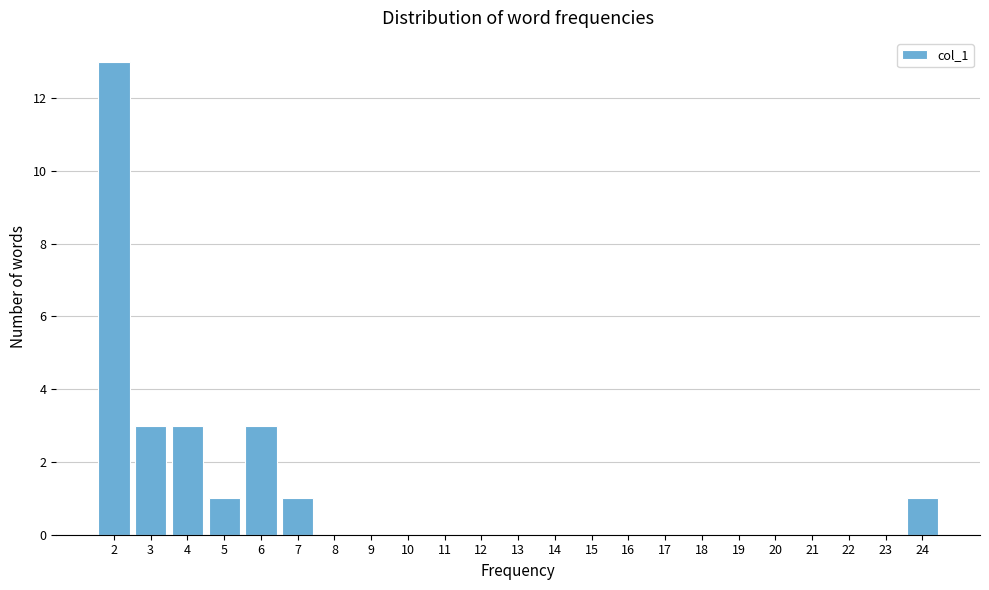

Reading left to right, transcribe this chart: for each bar, give the range it covers on the x-axis and its height. The values are not printed on the chart, so give them approximately, as read against the axis.

1.5 to 2.5: 13
2.5 to 3.5: 3
3.5 to 4.5: 3
4.5 to 5.5: 1
5.5 to 6.5: 3
6.5 to 7.5: 1
7.5 to 8.5: 0
8.5 to 9.5: 0
9.5 to 10.5: 0
10.5 to 11.5: 0
11.5 to 12.5: 0
12.5 to 13.5: 0
13.5 to 14.5: 0
14.5 to 15.5: 0
15.5 to 16.5: 0
16.5 to 17.5: 0
17.5 to 18.5: 0
18.5 to 19.5: 0
19.5 to 20.5: 0
20.5 to 21.5: 0
21.5 to 22.5: 0
22.5 to 23.5: 0
23.5 to 24.5: 1